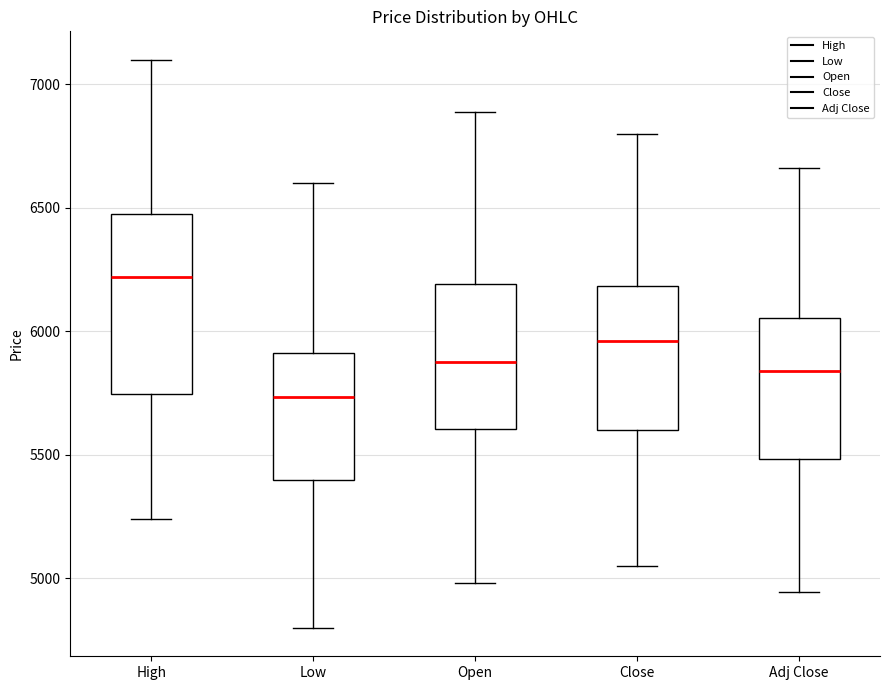

Which box is the tallest, from its lower edge to its upper edge?

High